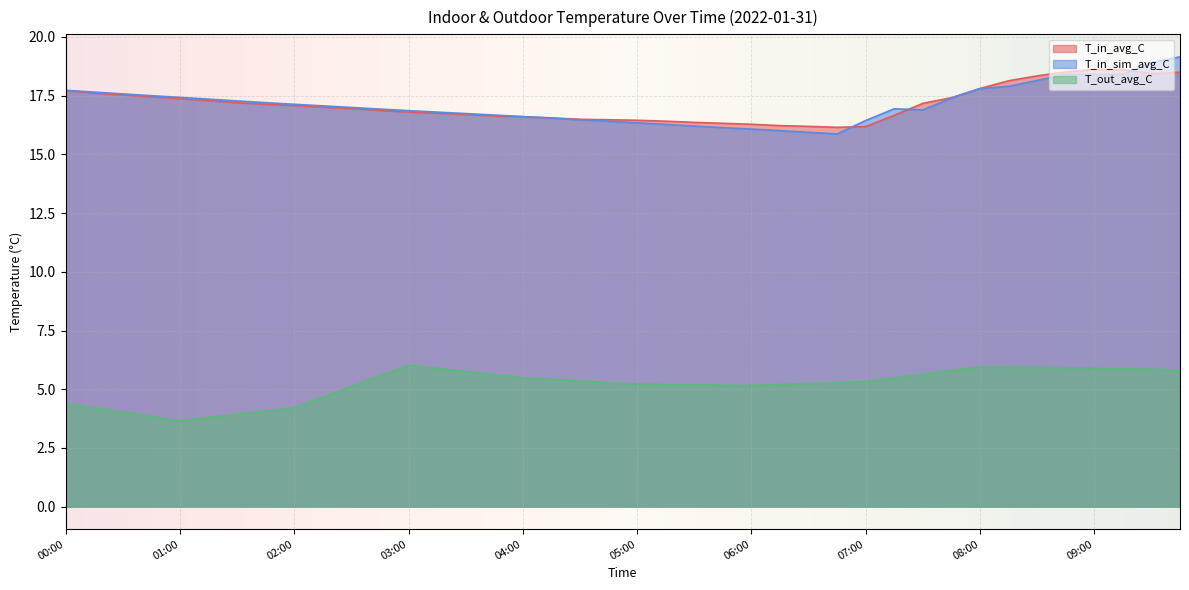

The T_in_avg_C series shows 17.7 at 00:00. True or false?

True